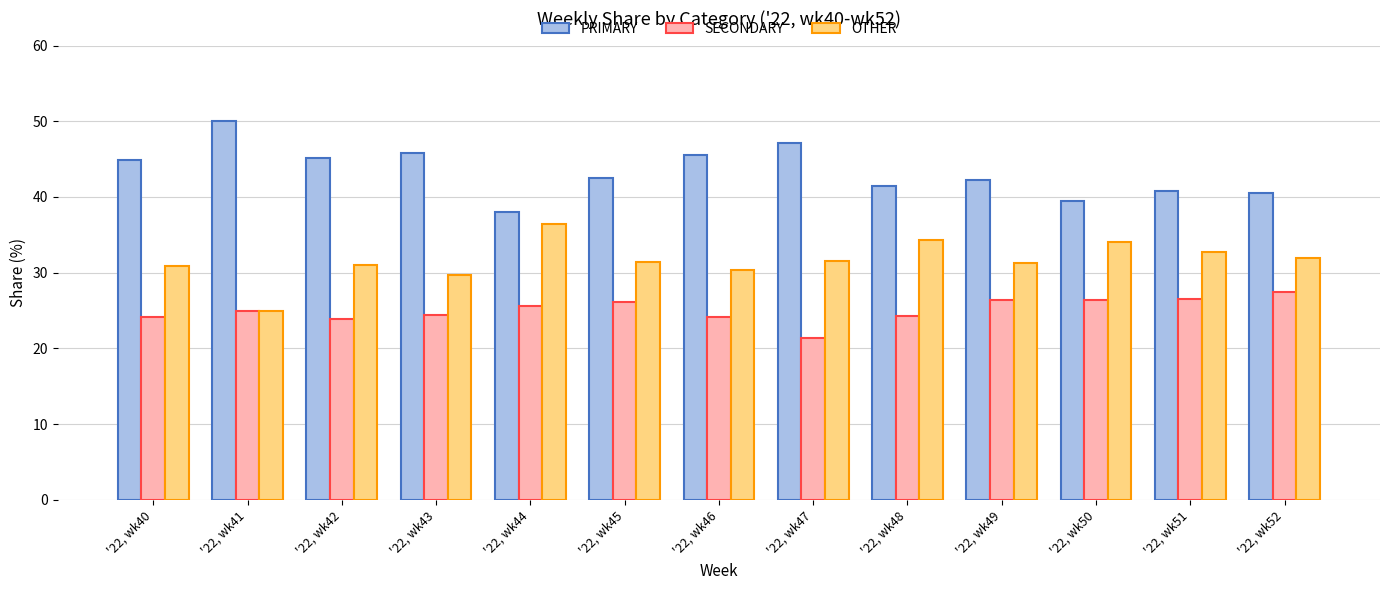

List the series in order of their peak value, lowest first.

SECONDARY, OTHER, PRIMARY